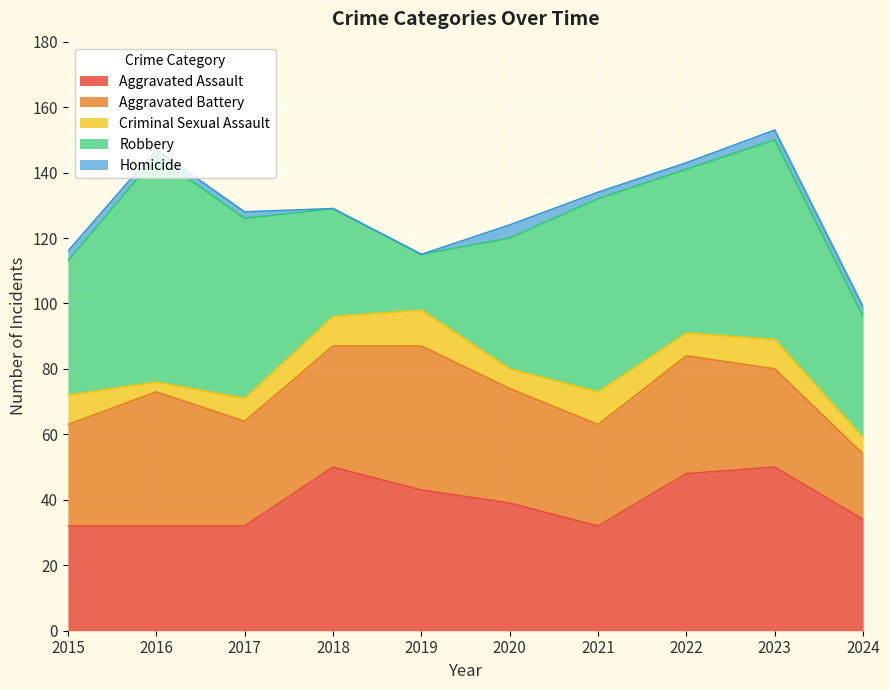

True or false: Criminal Sexual Assault and Aggravated Assault cross at least once.

False